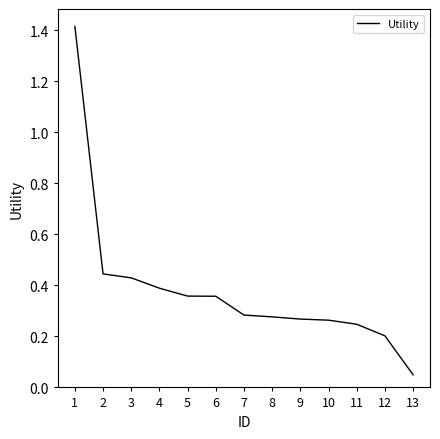

What is the greatest value displayed?

1.4